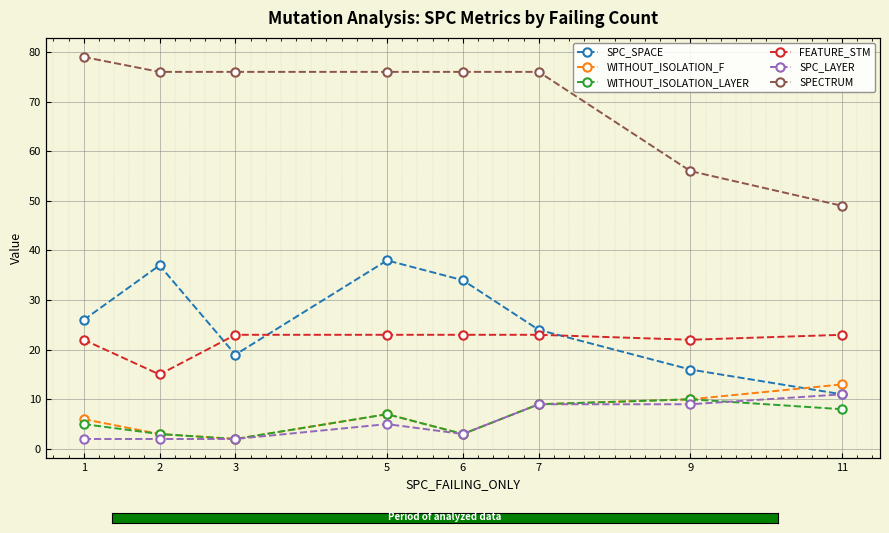

Which has a higher value, 6 or 3?

6